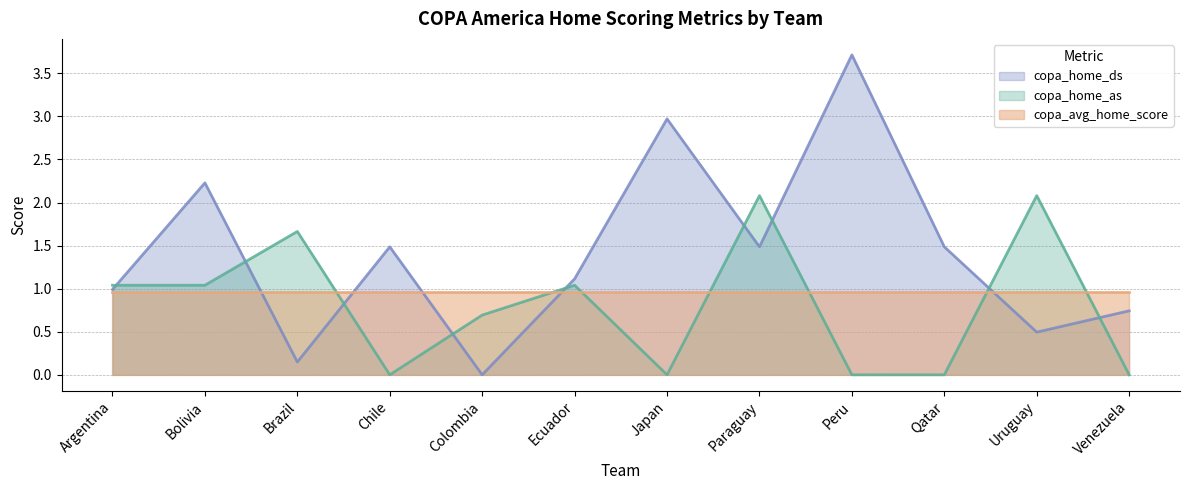

At Chile, list the series in order from smallest to largest.

copa_home_as, copa_avg_home_score, copa_home_ds